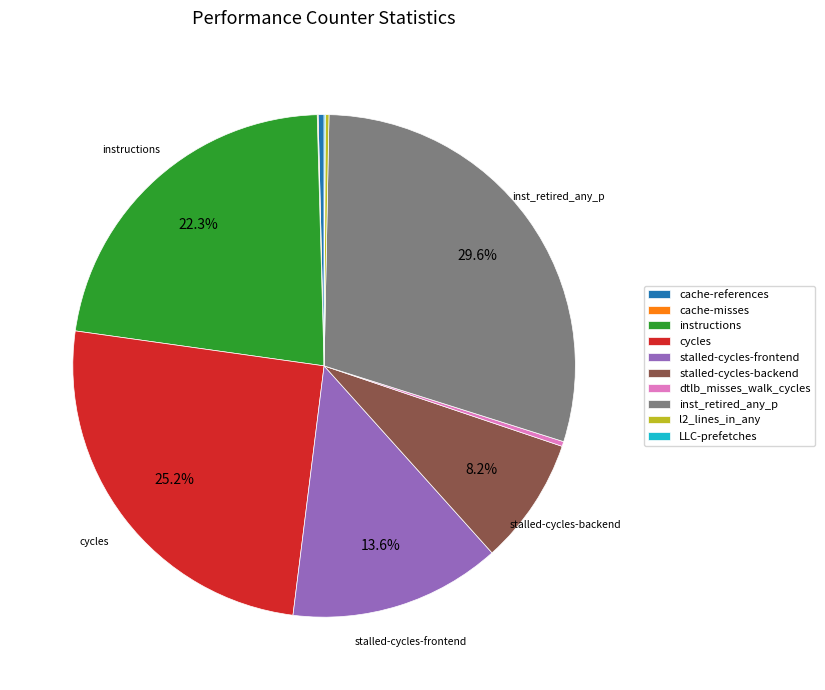

What is the largest slice in the pie chart?

inst_retired_any_p